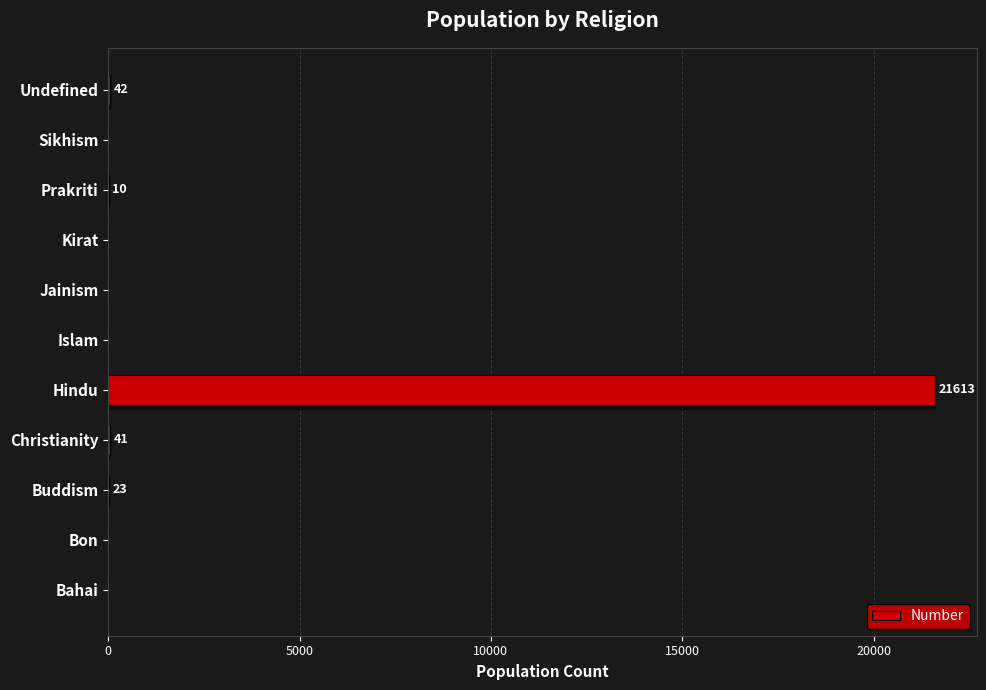

What is the change in value from Bahai to Hindu?

+21613